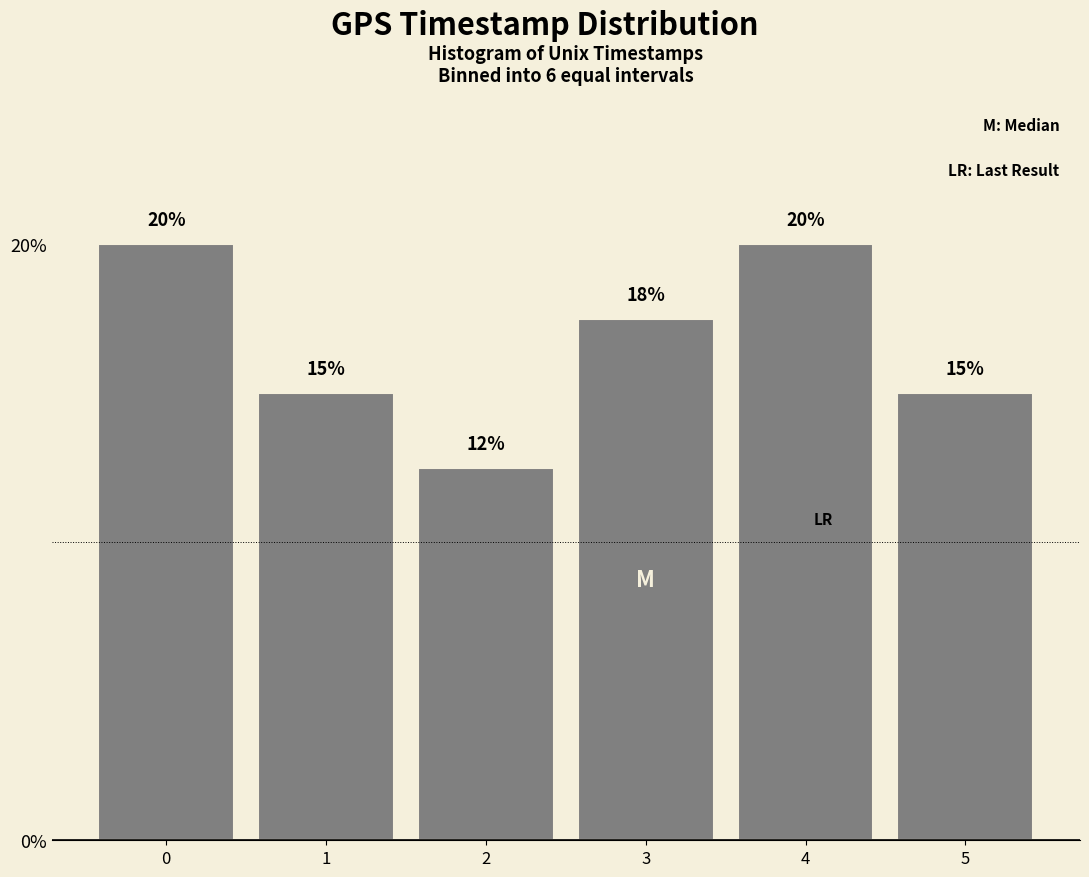

What is the average value?

16.7